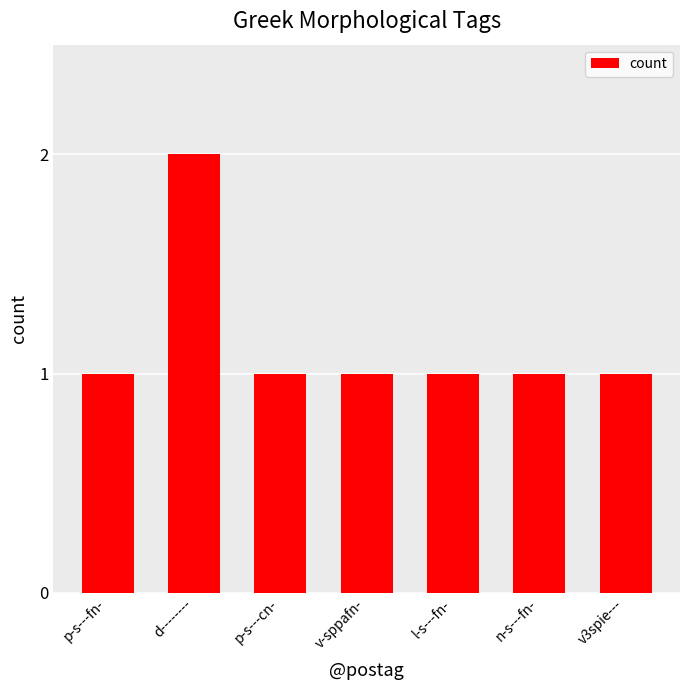

What is the average value?

1